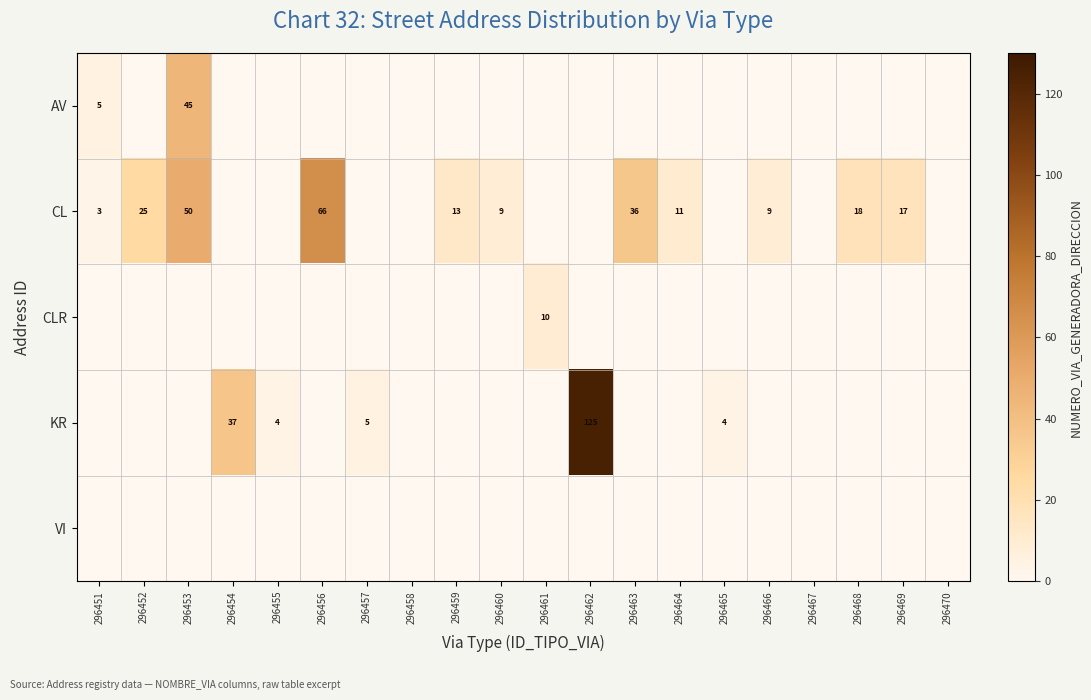

The CL series shows 36 at 296463. True or false?

True